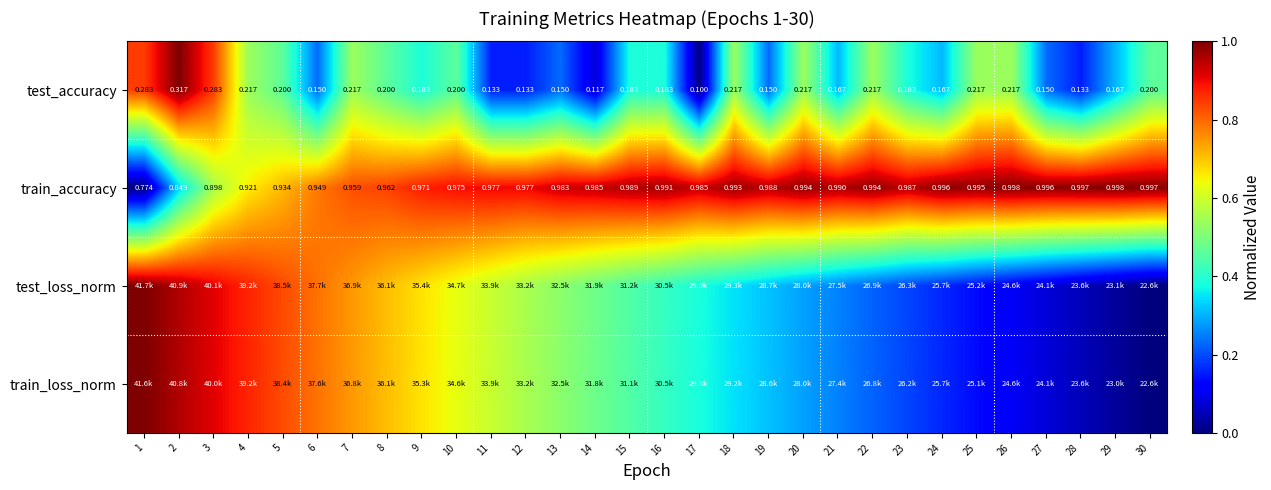

Is the value of train_loss_norm at 13 greater than the value of test_accuracy at 10?

Yes